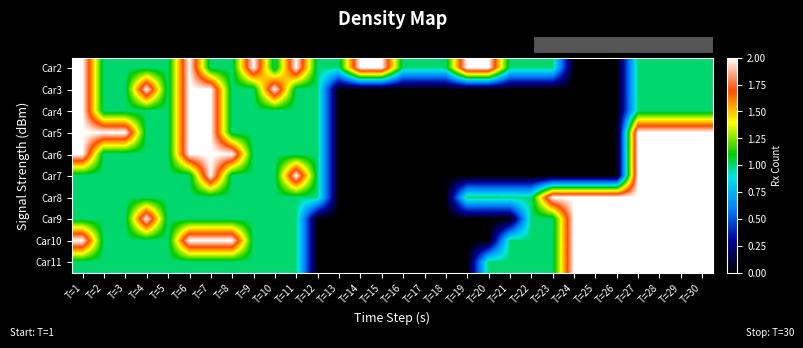

Which label corresponds to the smallest value in the chart?

T=24